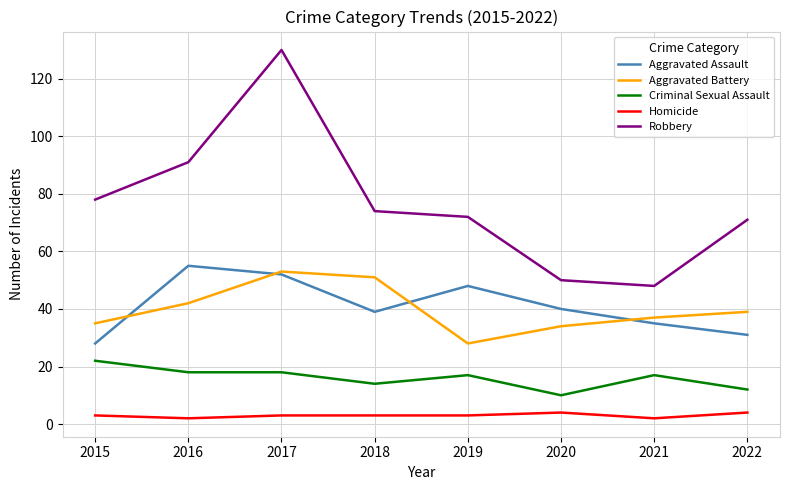

Which series has the largest range (max minus min)?

Robbery